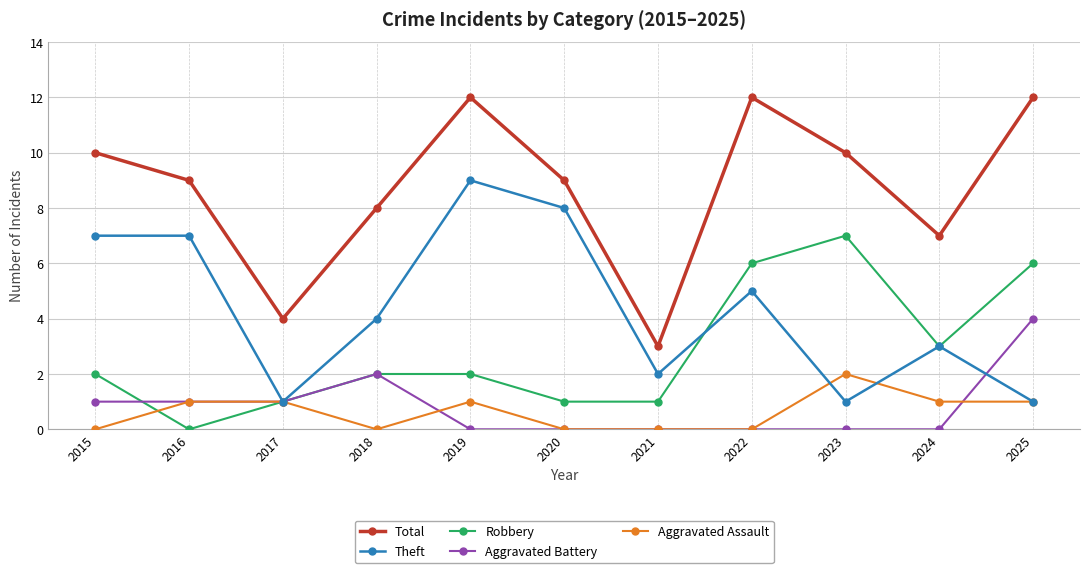

Is it true that Total equals 8 at 2019?

False